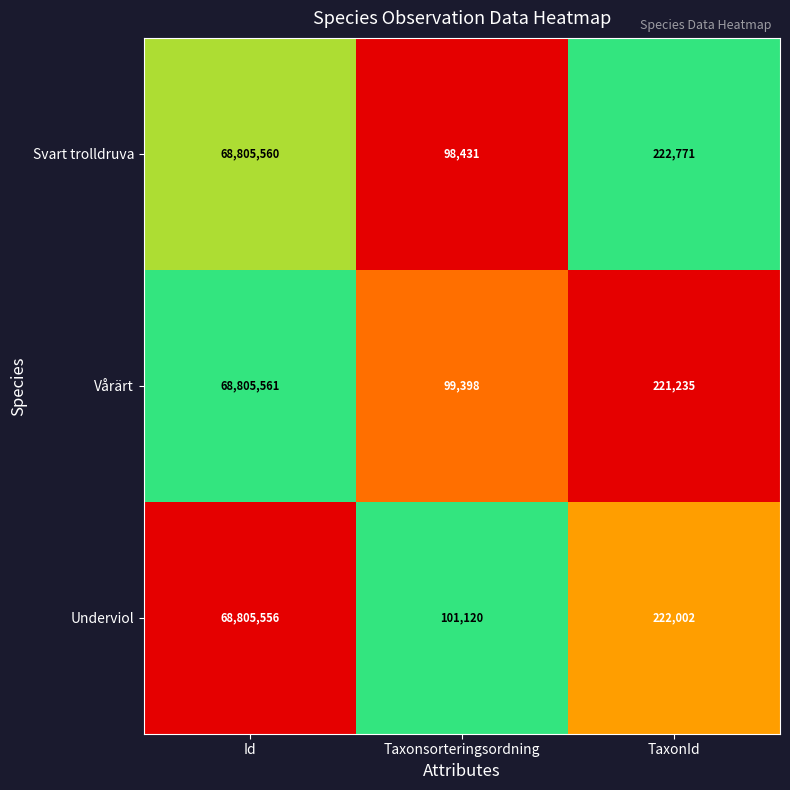

Rank the series by their maximum value, from highest to lowest.

Vårärt, Svart trolldruva, Underviol